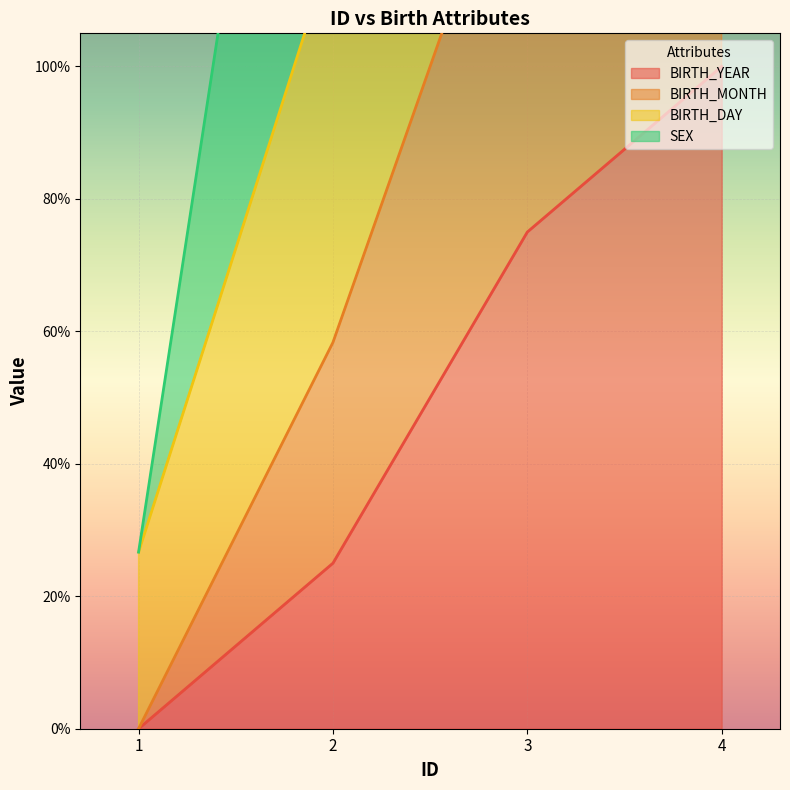

What is the approximate value of BIRTH_YEAR at 3?

75